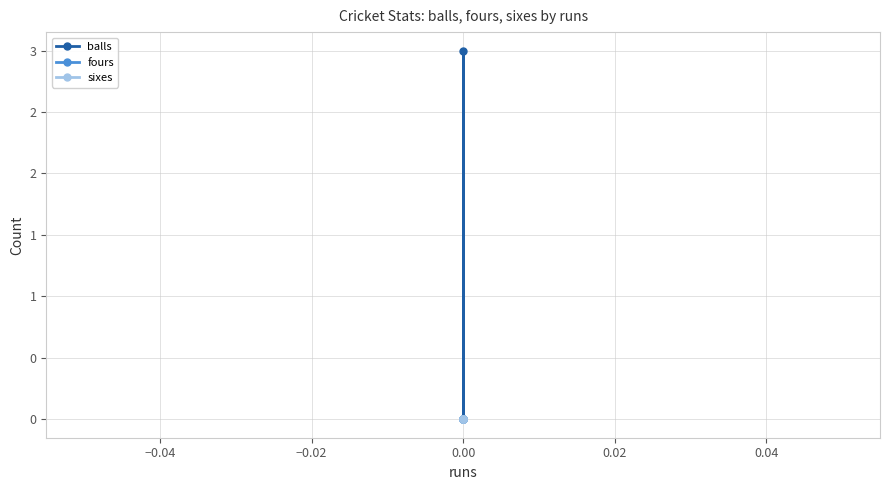

Is it true that sixes equals 0 at 0.00?

True